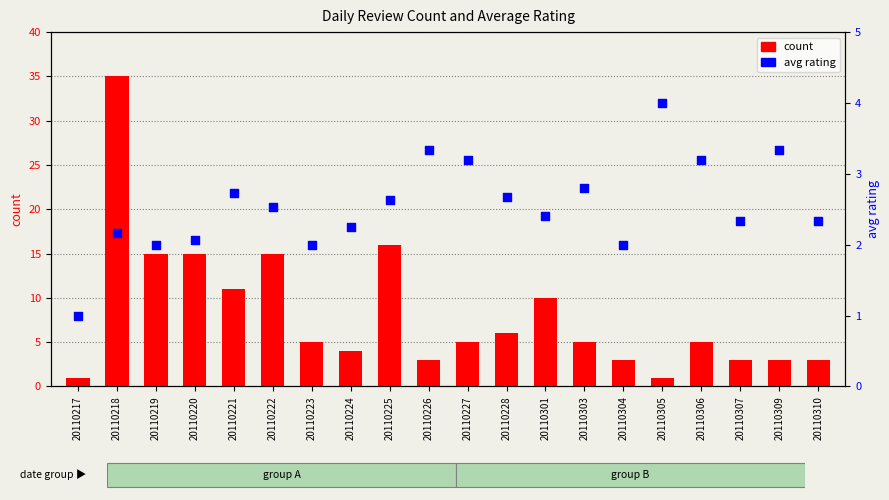

Which series contains the lowest Y value?

count